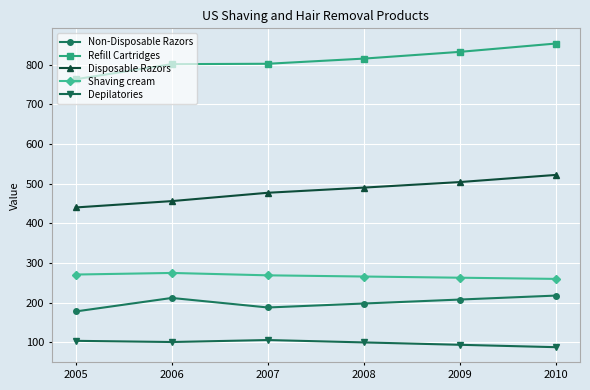

Which series changed the most between 2006 and 2008?

Disposable Razors